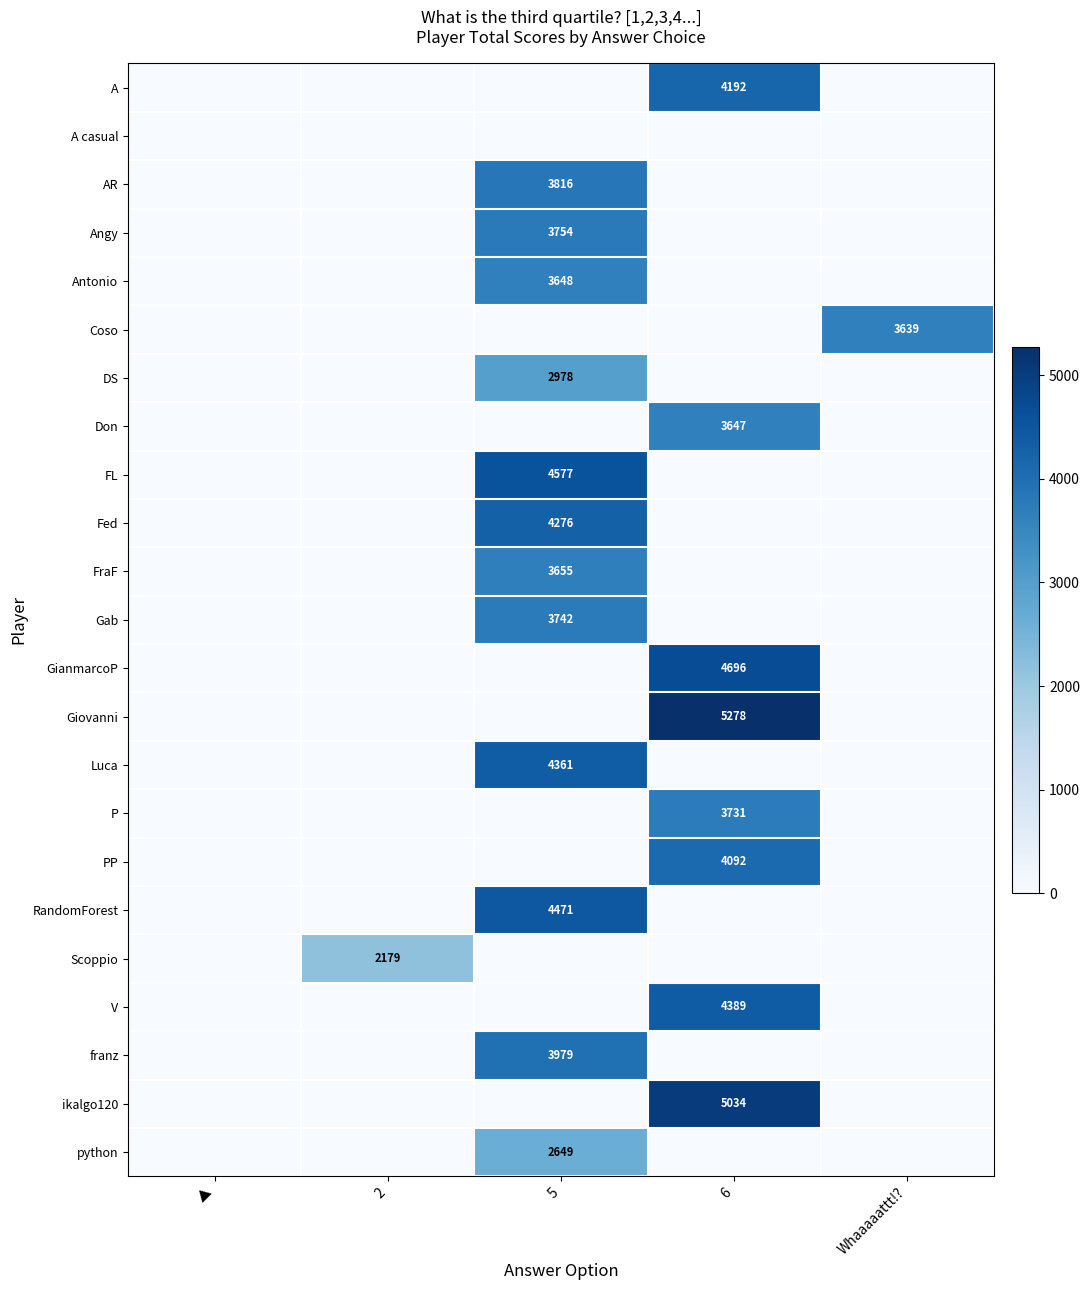

The Fed series shows 1783 at 5. True or false?

False